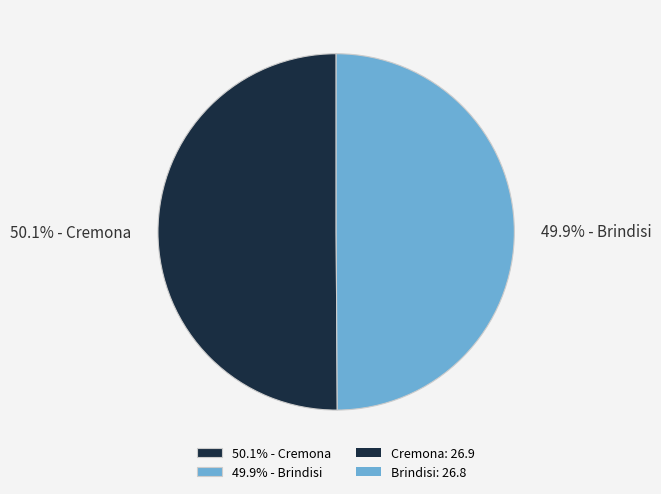

Does any single category account for the majority?

Yes